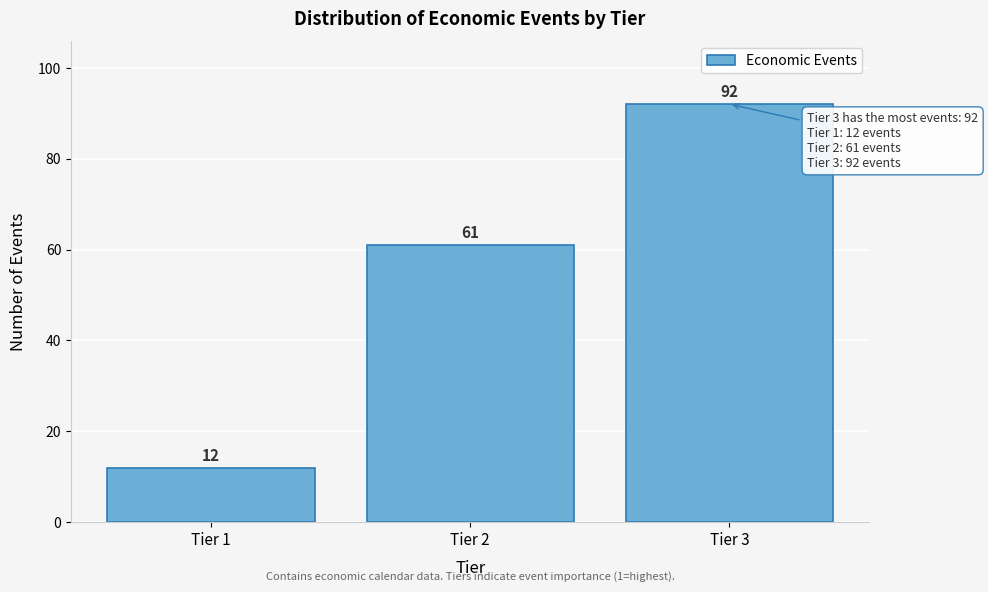

Reading left to right, what are all the values shown in this chart?

Tier 1=12	Tier 2=61	Tier 3=92